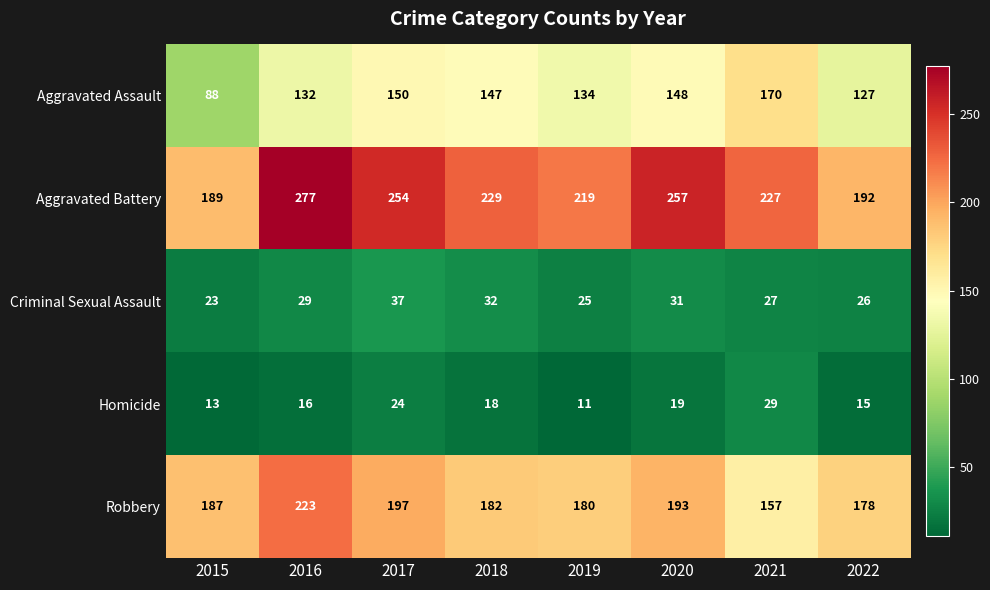

What is the difference between the second highest and second lowest values in the Aggravated Assault series?

23